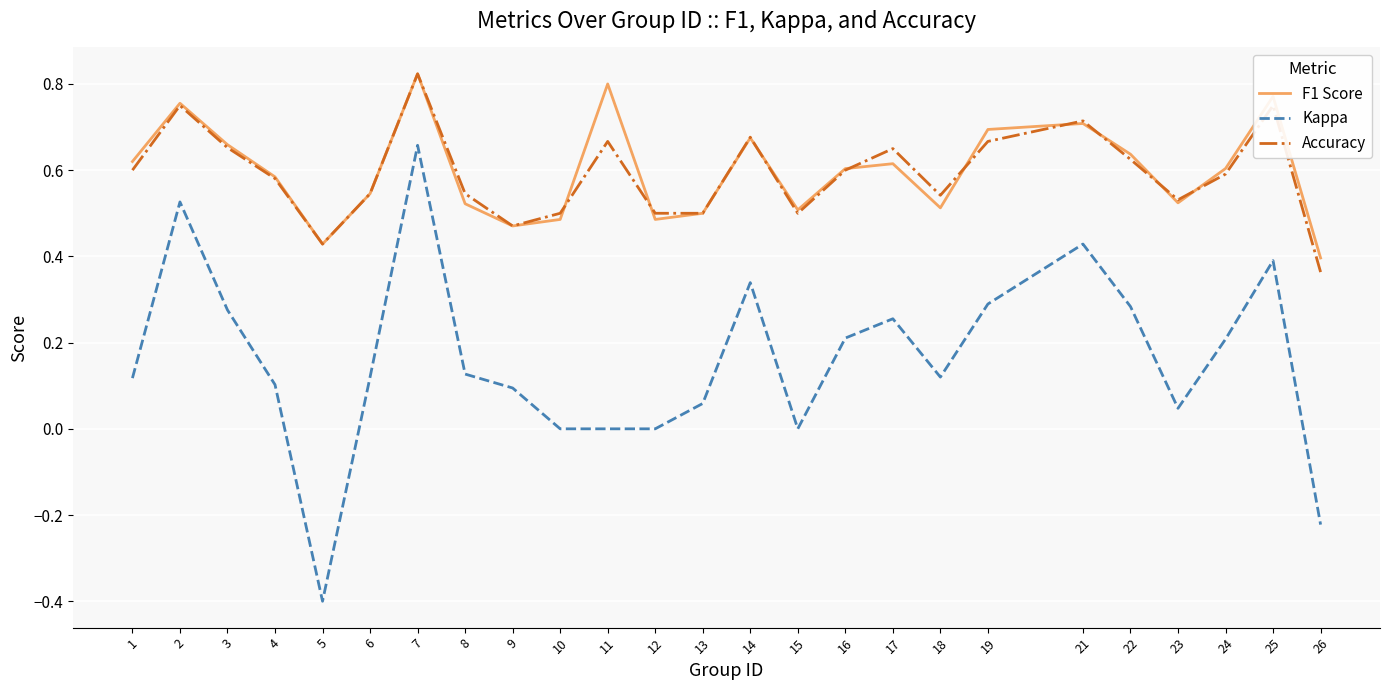

Which series has the widest spread of values?

Kappa